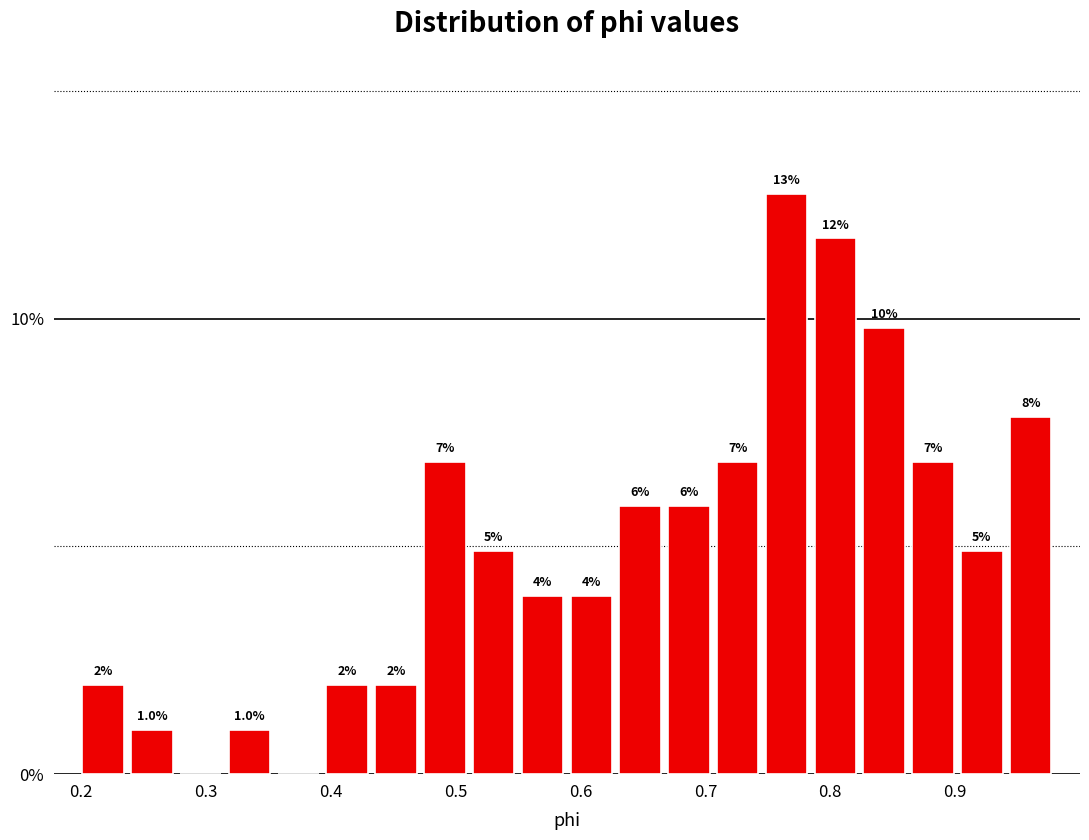

Read against the x-axis, roughly where is the centre of the tallest bar?

0.77